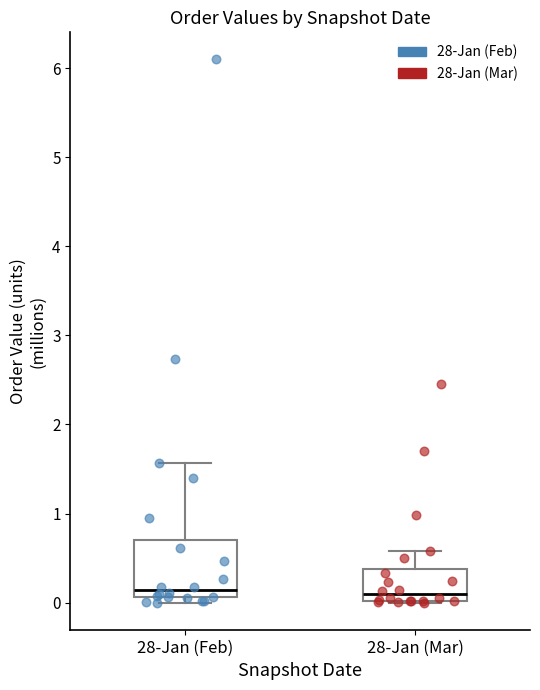

Reading left to right, transcribe this box plot: for each box, give where its median line is, the range the box spans, and where its two whiskers end, as read against the y-axis. The values are not printed on the chart, so give them approximately, as read against the axis.

28-Jan (Feb): median 0.1 (just above the box's lower edge), box 0.1 to 0.7, whiskers 0.0 to 1.6
28-Jan (Mar): median 0.1, box 0.0 to 0.4, whiskers 0.0 to 0.6